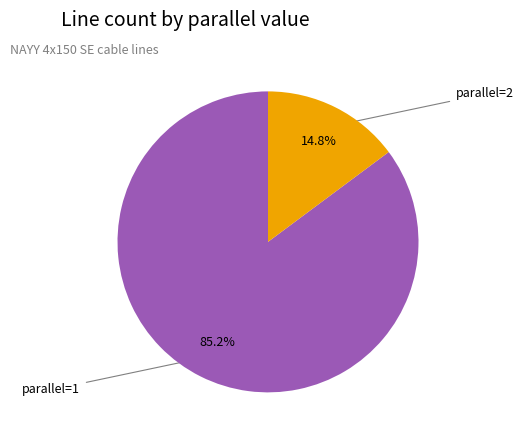

What is the smallest slice in the pie chart?

parallel=2